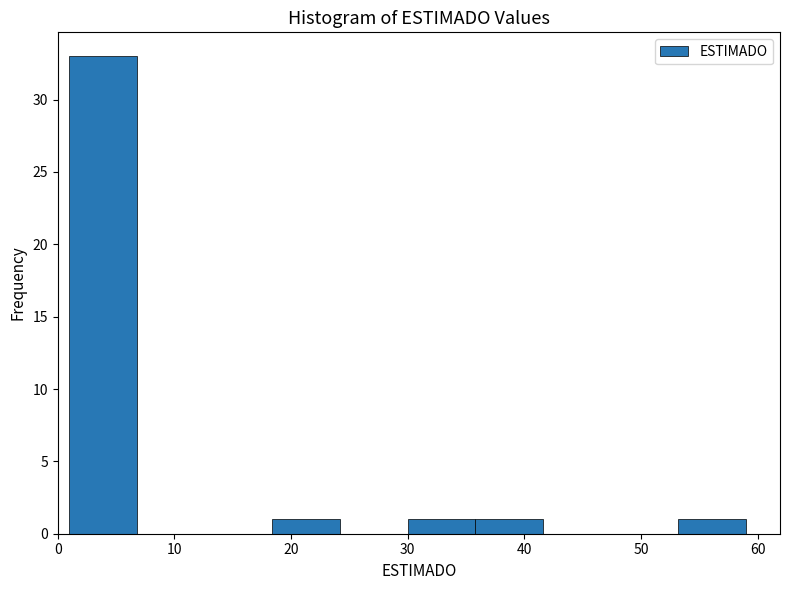

Reading left to right, transcribe this chart: for each bar, give the range it covers on the x-axis and its height. Neither the bar edges nor the heights are printed on the chart, so give them approximately, as read against the axes.

1.0 to 6.8: 33
6.8 to 12.6: 0
12.6 to 18.4: 0
18.4 to 24.2: 1
24.2 to 30.0: 0
30.0 to 35.8: 1
35.8 to 41.6: 1
41.6 to 47.4: 0
47.4 to 53.2: 0
53.2 to 59.0: 1